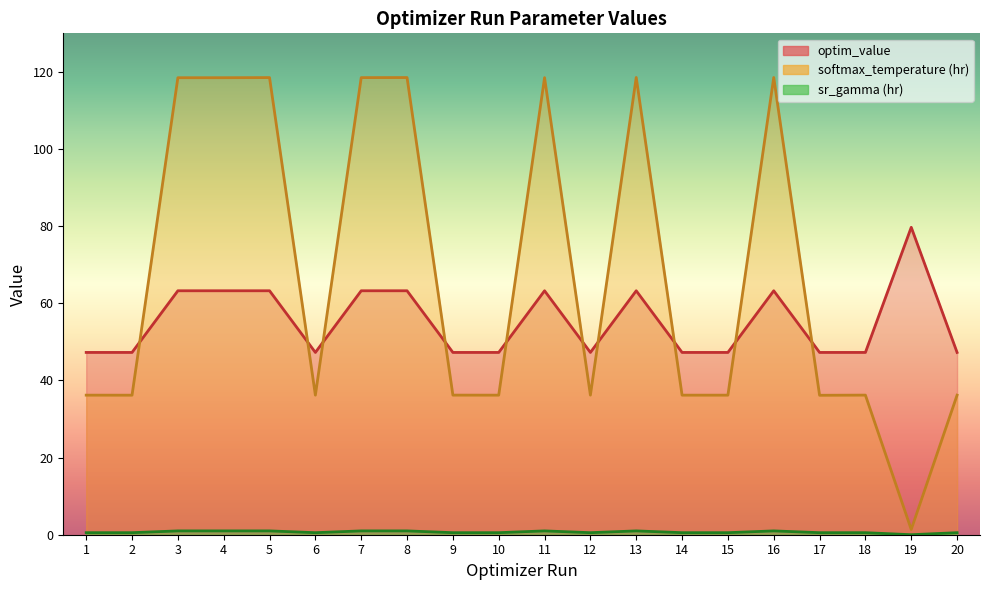

What is the sum of the optim_value values at 2 and 6?

94.5